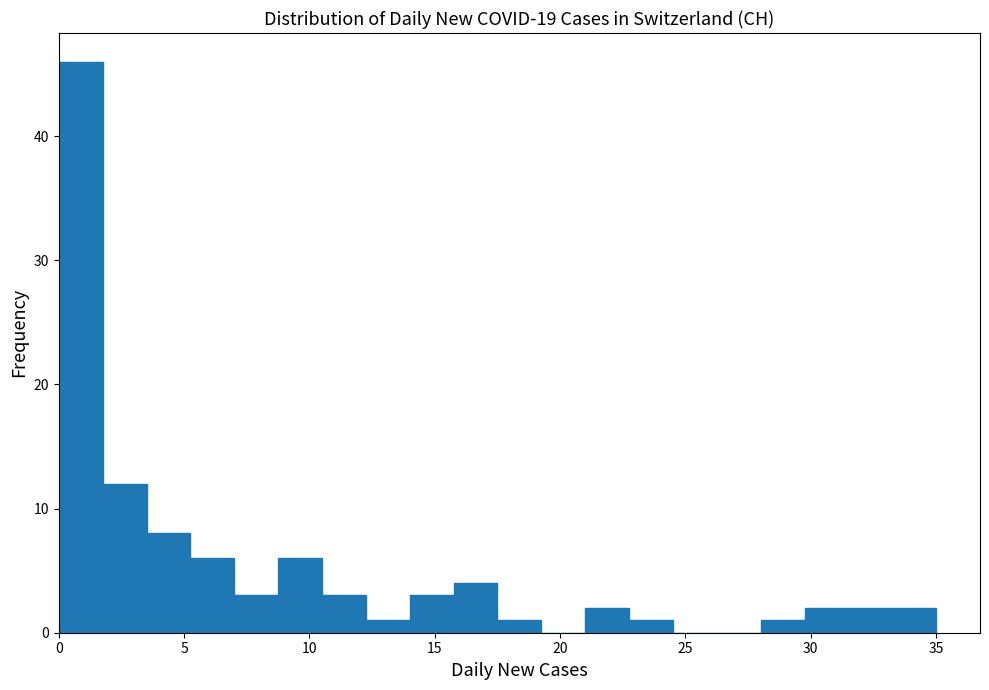

Around what value on the x-axis is the tallest bar? Give the approximate position of its centre, as read against the axis.

1.0